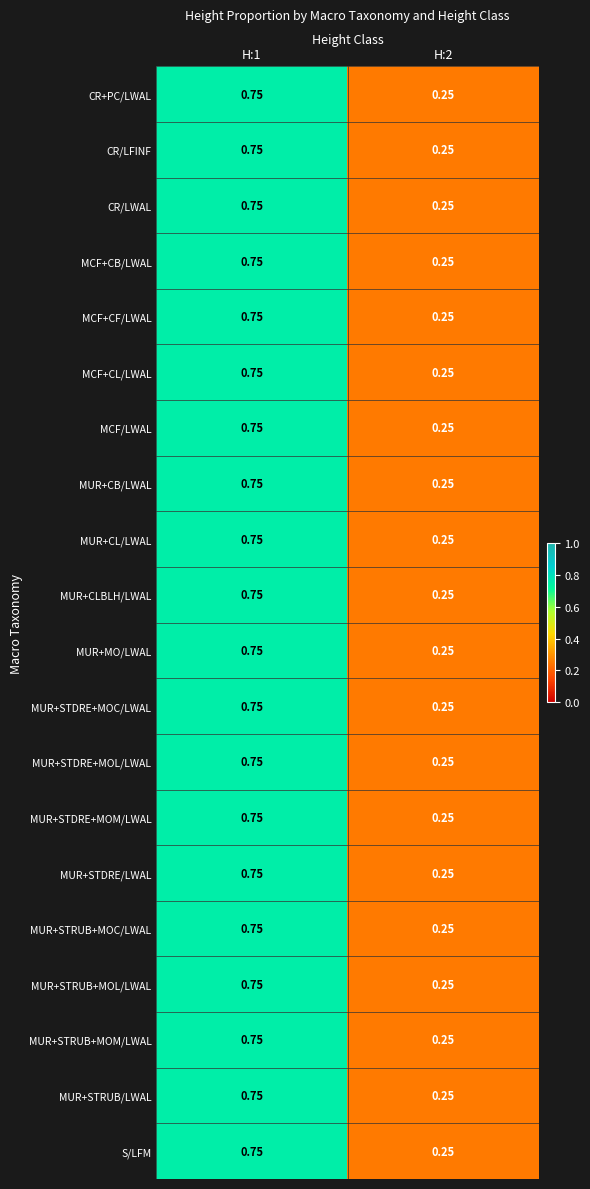

What is the greatest value displayed?

0.8